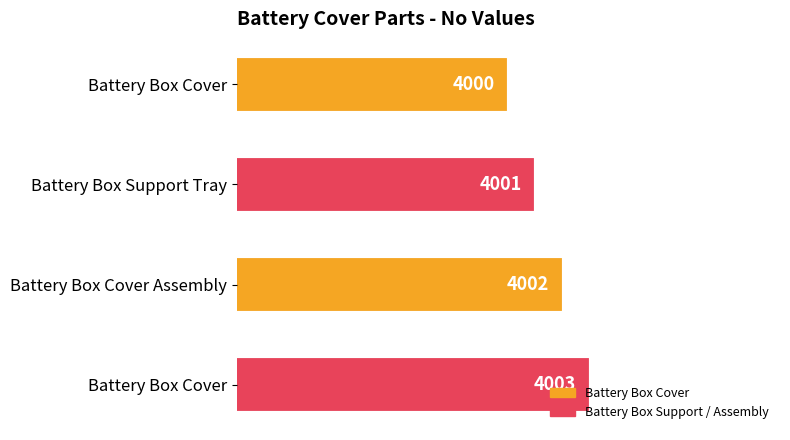

Is it true that the value at Battery Box Cover Assembly is 4002?

True